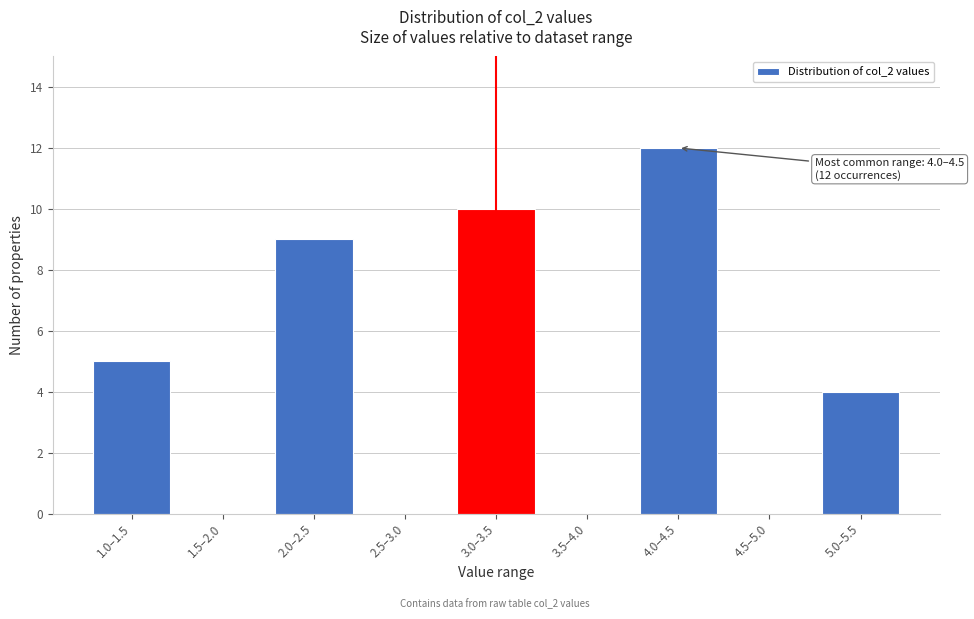

Reading left to right, extract all data points from this chart.

1.0–1.5=5	1.5–2.0=0	2.0–2.5=9	2.5–3.0=0	3.0–3.5=10	3.5–4.0=0	4.0–4.5=12	4.5–5.0=0	5.0–5.5=4